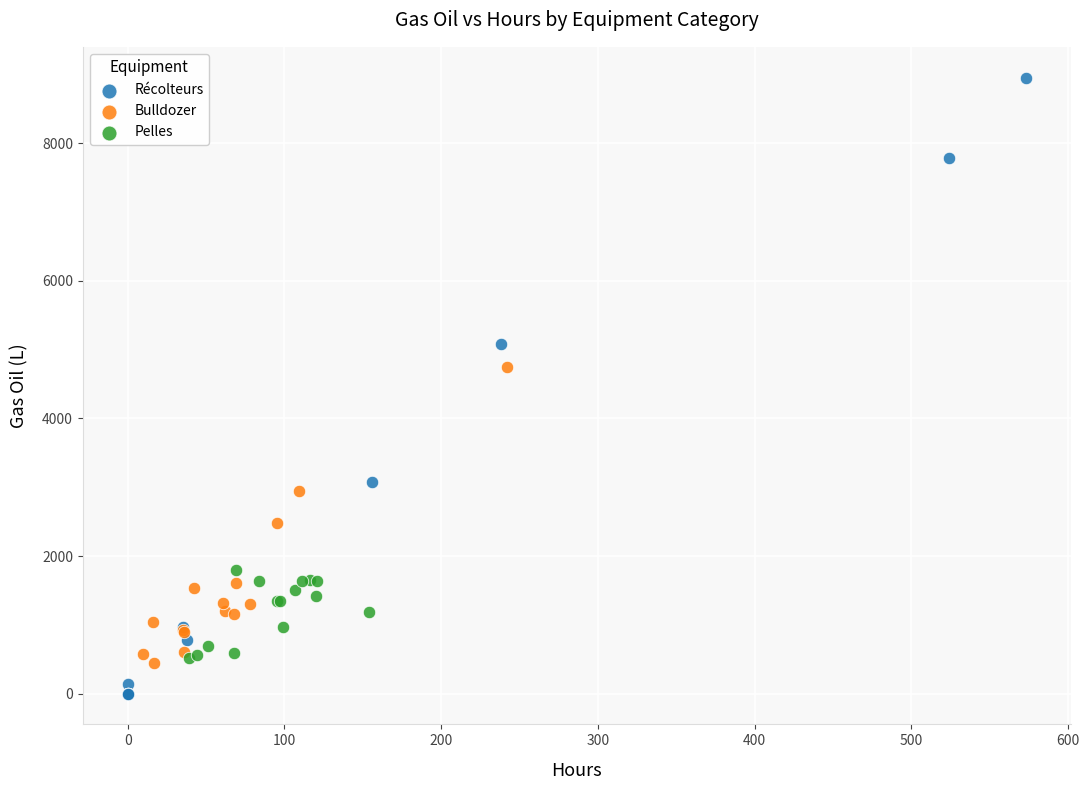

Which series contains the highest Y value?

Récolteurs